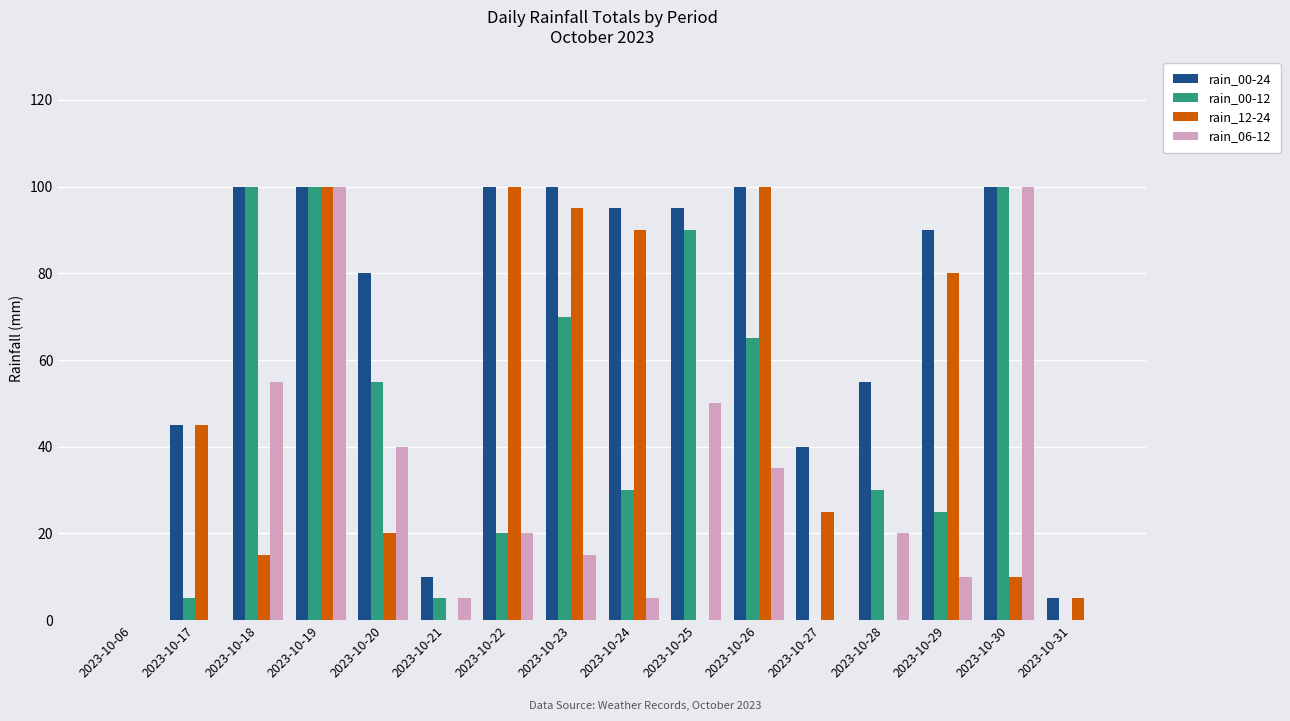

Between 2023-10-17 and 2023-10-28, which series saw the biggest shift?

rain_12-24